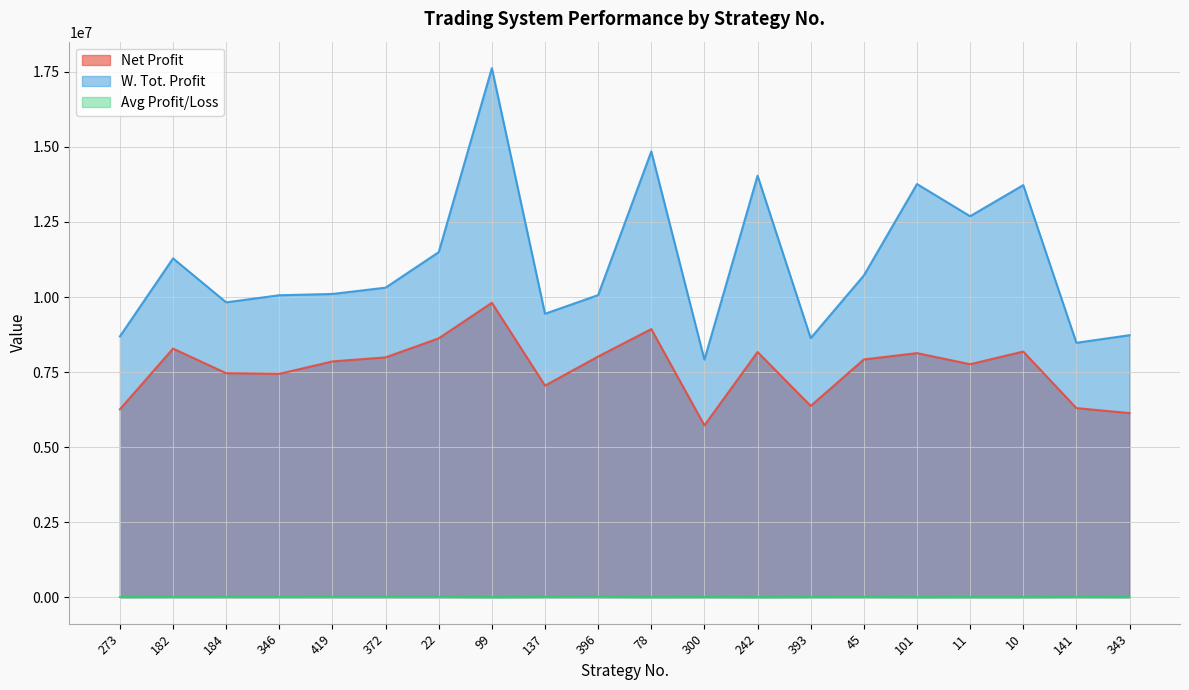

In Net Profit, how many points are lower than both neighbors (excluding endpoints)?

5